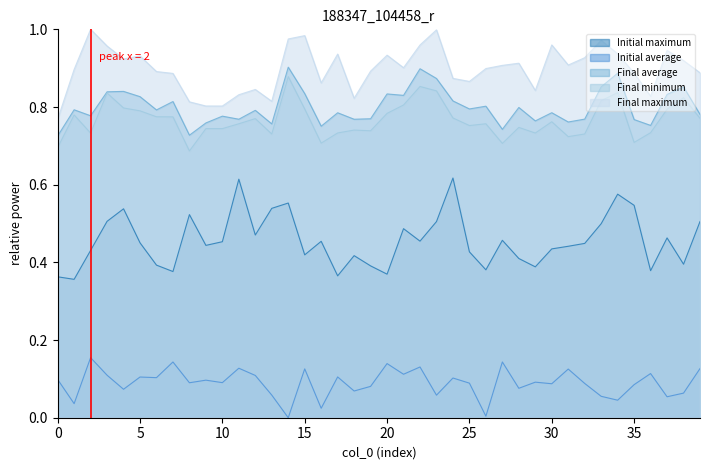

True or false: Final minimum and Final maximum intersect in this chart.

False